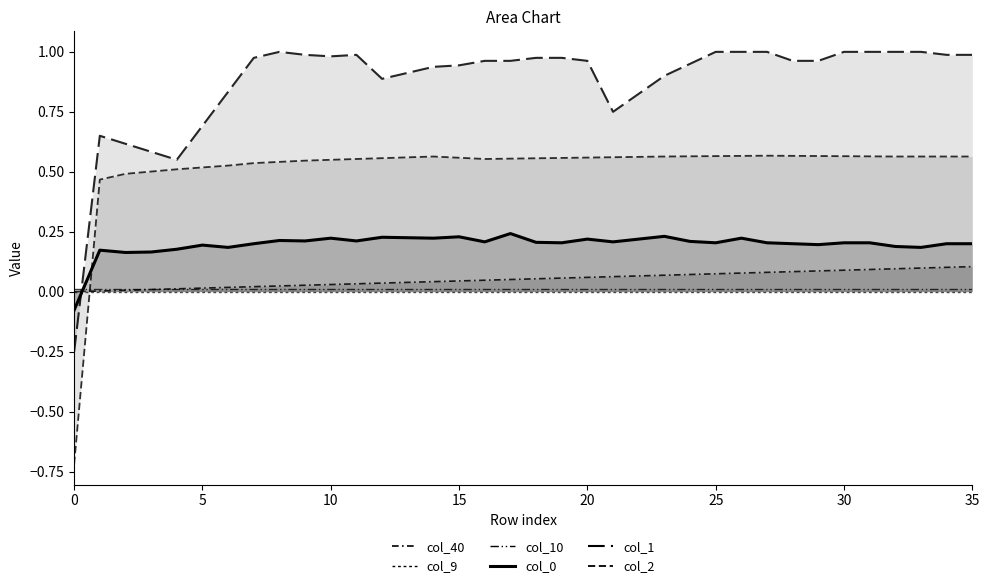

List the series in order of their peak value, highest first.

col_1 (dashed), col_2 (dashed short), col_0 (solid bold), col_40 (dashed-dot-dot), col_10 (dash-dot), col_9 (dotted)